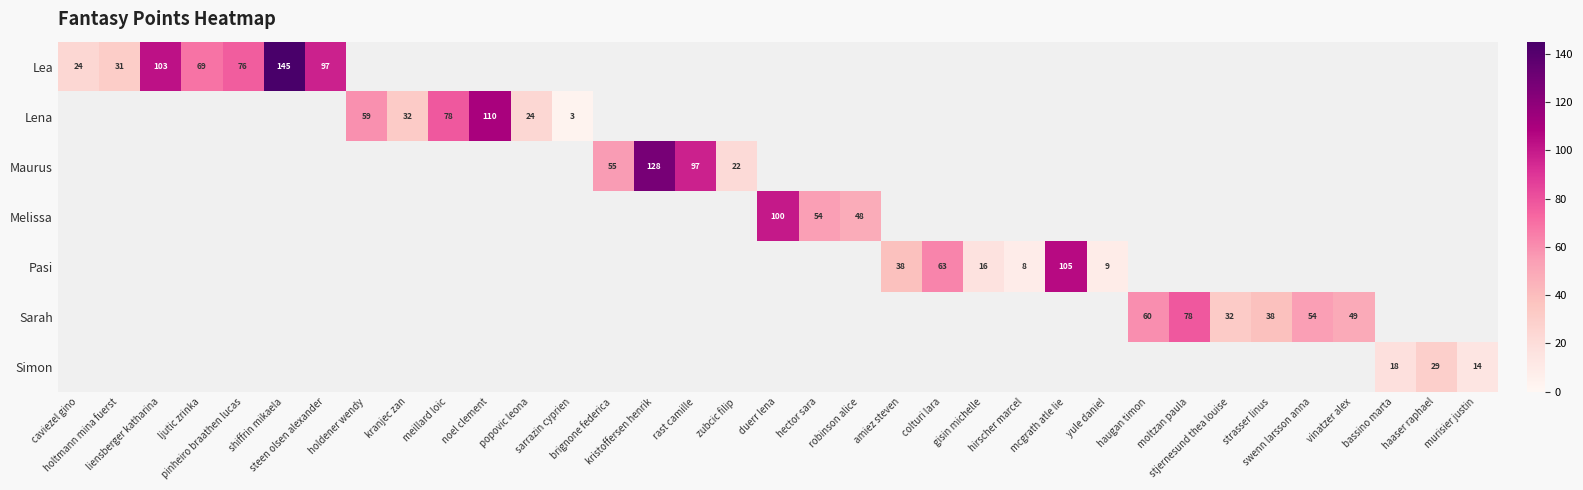

List the labels in order of Pasi value, largest first.

mcgrath atle lie, colturi lara, amiez steven, gisin michelle, yule daniel, hirscher marcel, caviezel gino, holtmann mina fuerst, liensberger katharina, ljutic zrinka, pinheiro braathen lucas, shiffrin mikaela, steen olsen alexander, holdener wendy, kranjec zan, meillard loic, noel clement, popovic leona, sarrazin cyprien, brignone federica, kristoffersen henrik, rast camille, zubcic filip, duerr lena, hector sara, robinson alice, haugan timon, moltzan paula, stjernesund thea louise, strasser linus, swenn larsson anna, vinatzer alex, bassino marta, haaser raphael, murisier justin